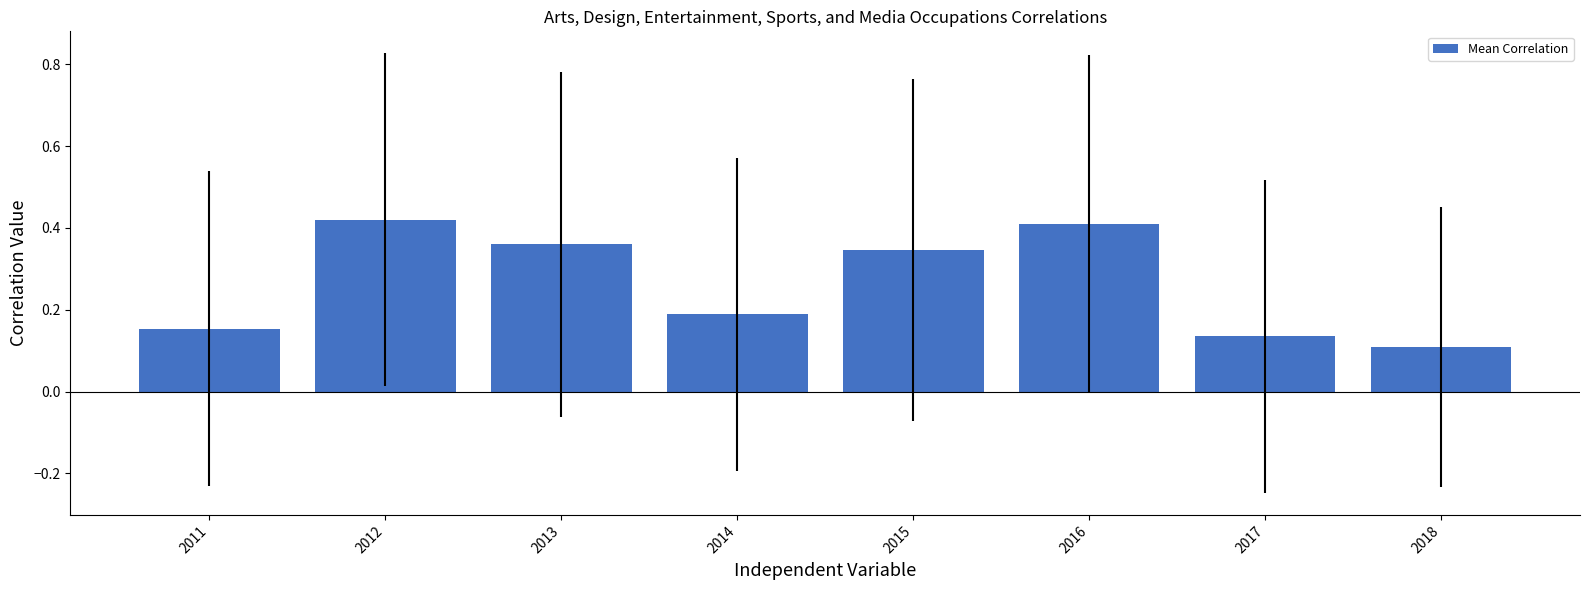

The chart shows a value of 0.2 at 2011. True or false?

True